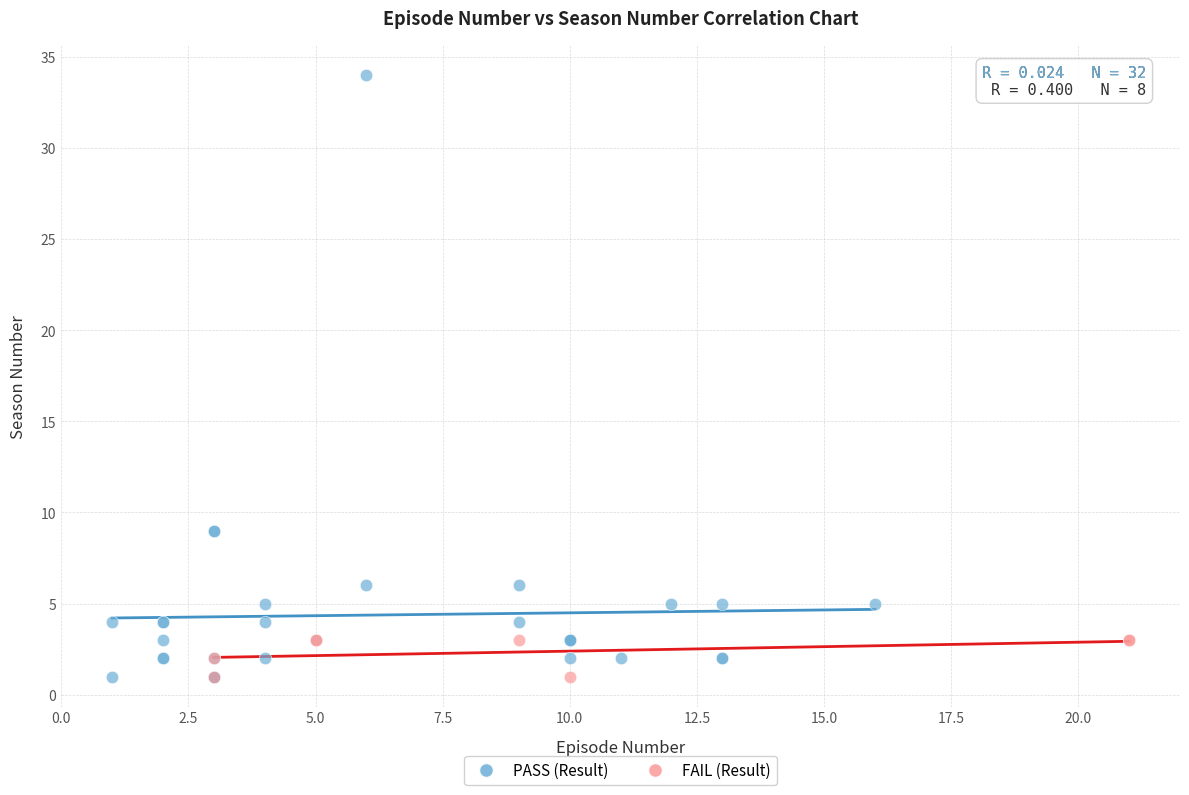

What are all the series names shown in the legend?

PASS (Result), FAIL (Result)